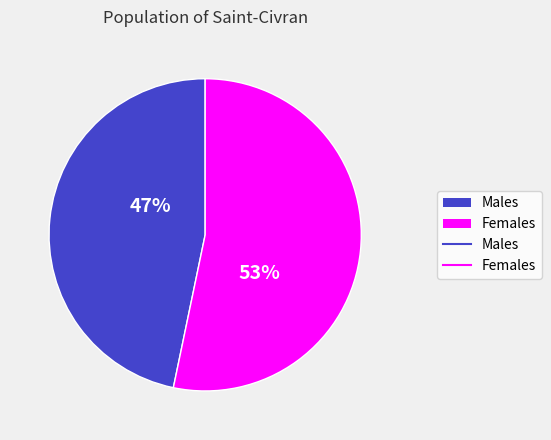

Does any single category account for the majority?

Yes